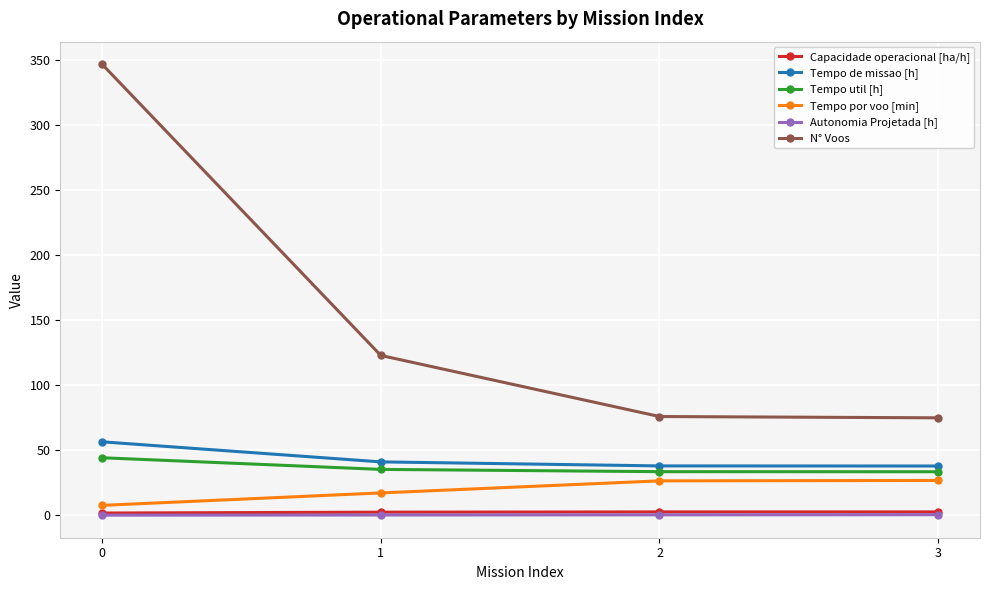

True or false: Tempo por voo [min] and Tempo de missao [h] intersect in this chart.

False